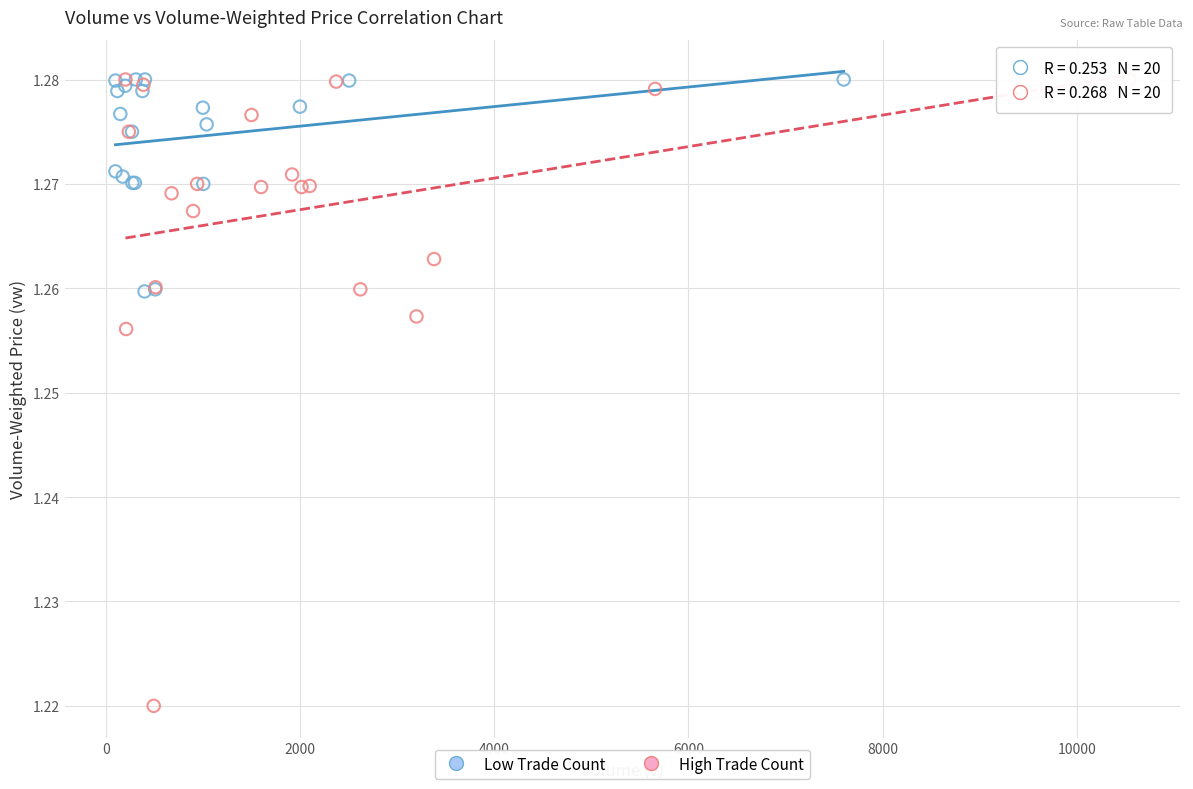

Which series reaches the minimum Y coordinate?

High Trade Count